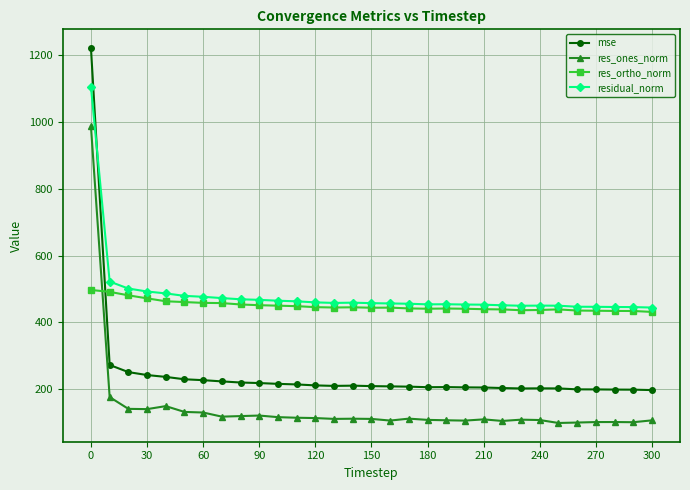

Does the chart have visible grid lines?

Yes